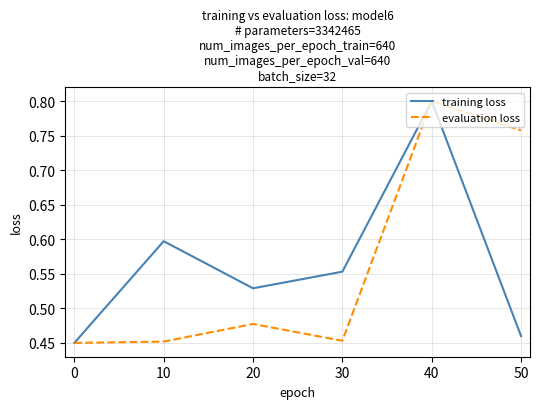

What are all the series names shown in the legend?

training loss, evaluation loss